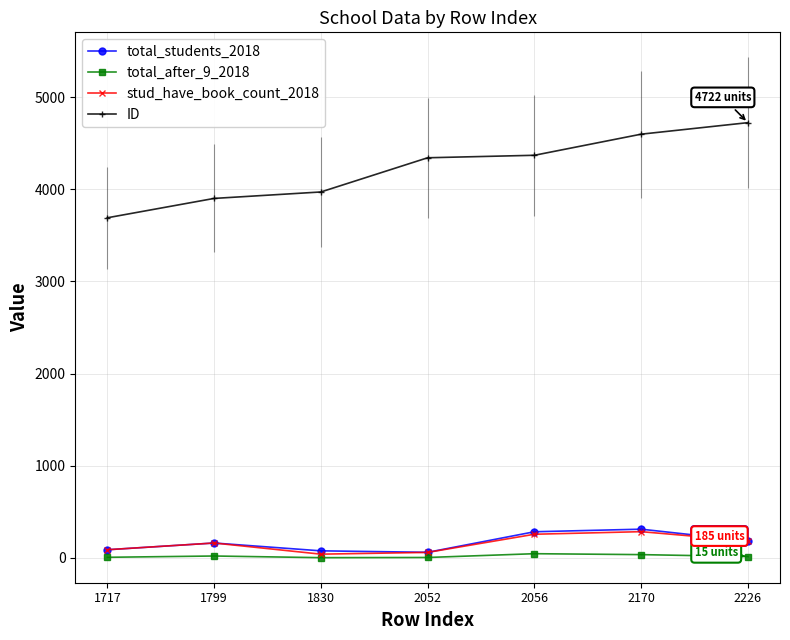

Which series changed the most between 1717 and 2052?

ID